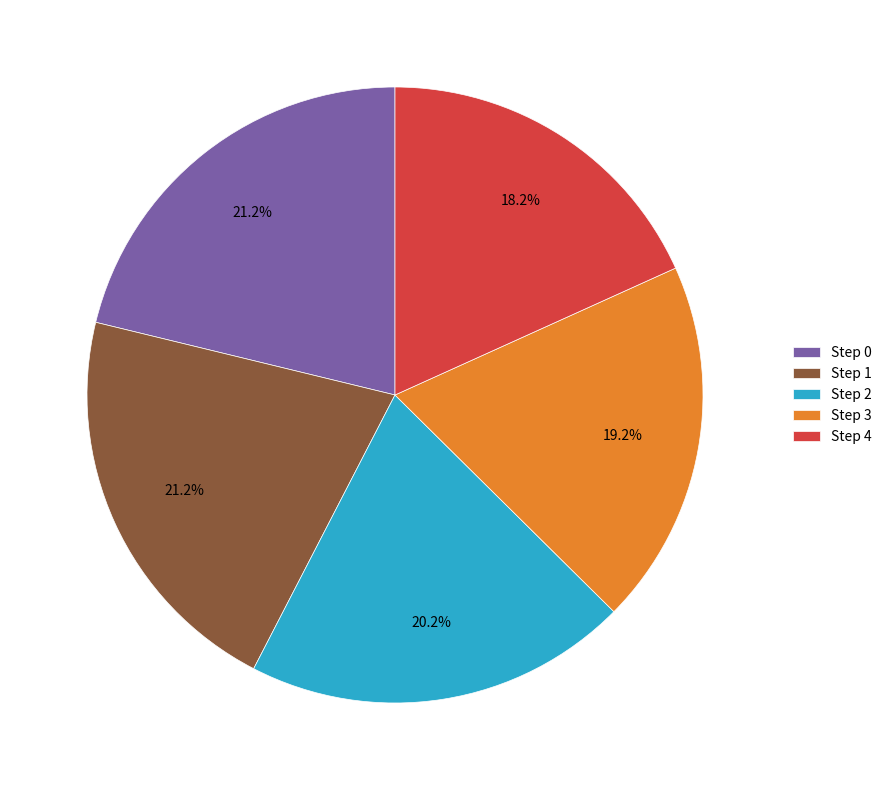

Between Step 1 and Step 4, which is larger?

Step 1